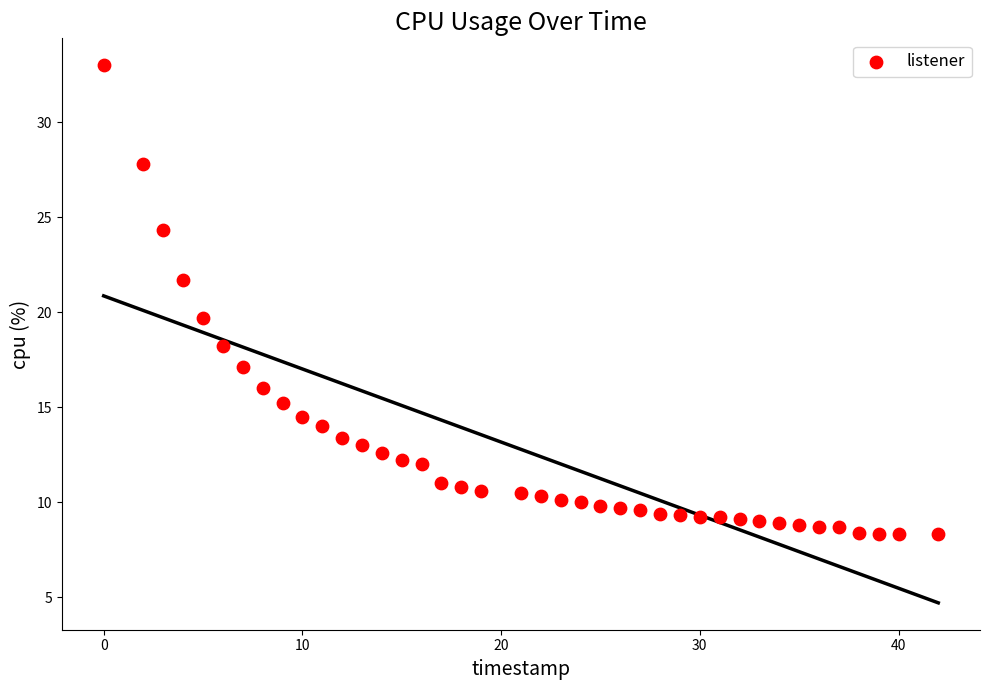

What is the range of Y values (max minus min)?

24.7